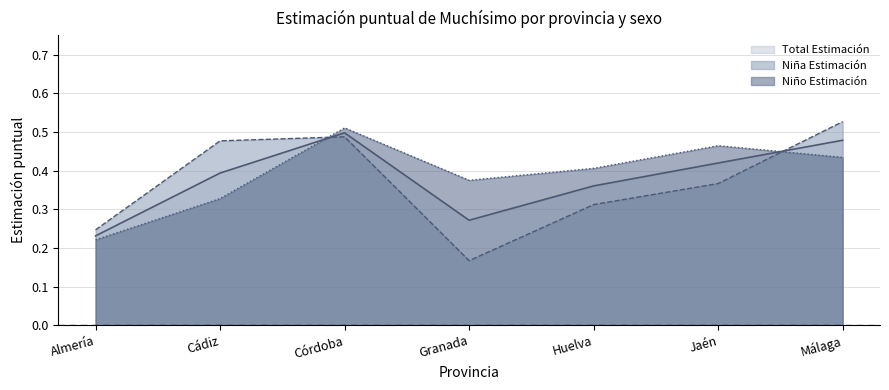

How many lines are shown in the chart?

3